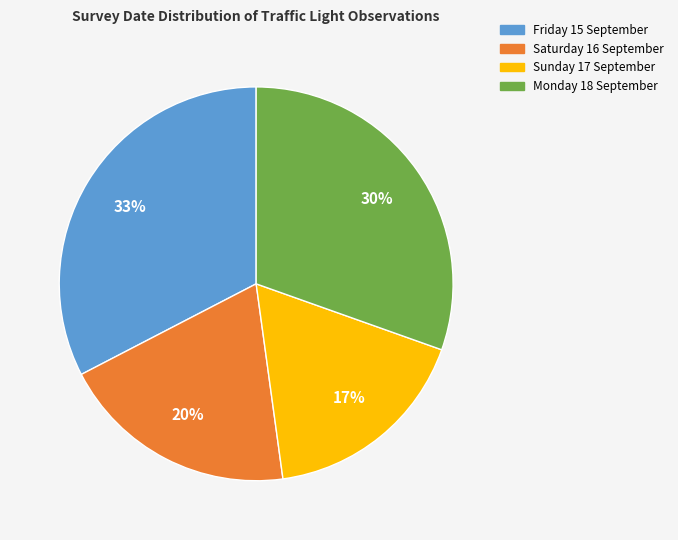

To the nearest percent, what is the combined percentage of Monday 18 September and Friday 15 September?

63%